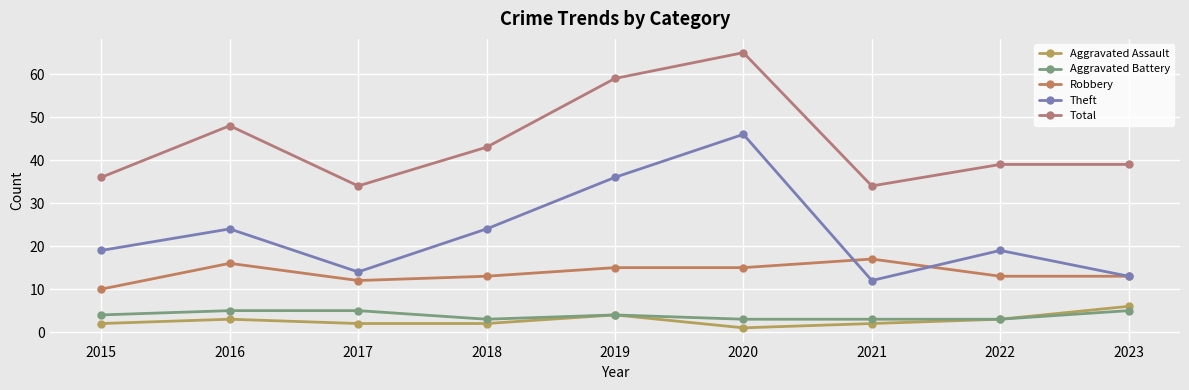

Where is Theft nearest to the value 29?

2016